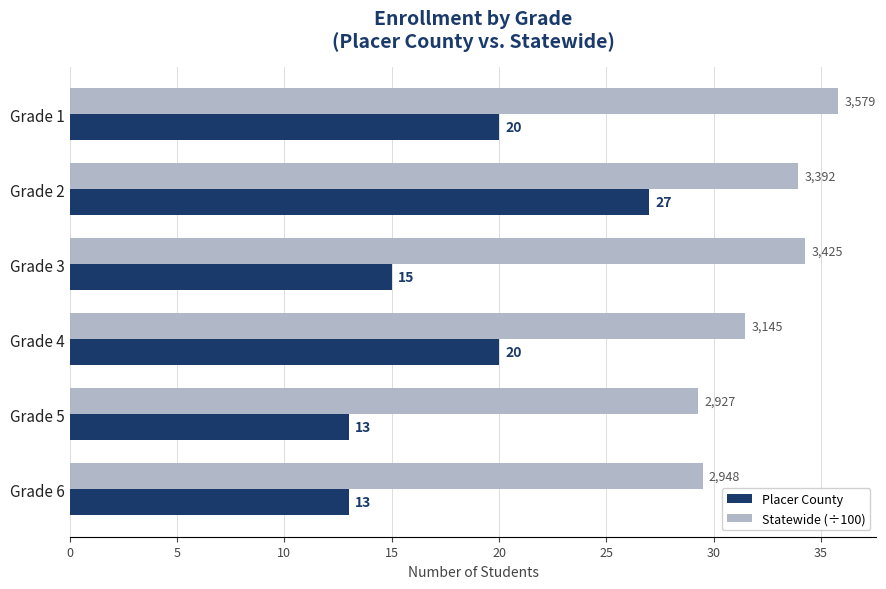

At Grade 3, list the series in order from smallest to largest.

Placer County, Statewide (÷100)